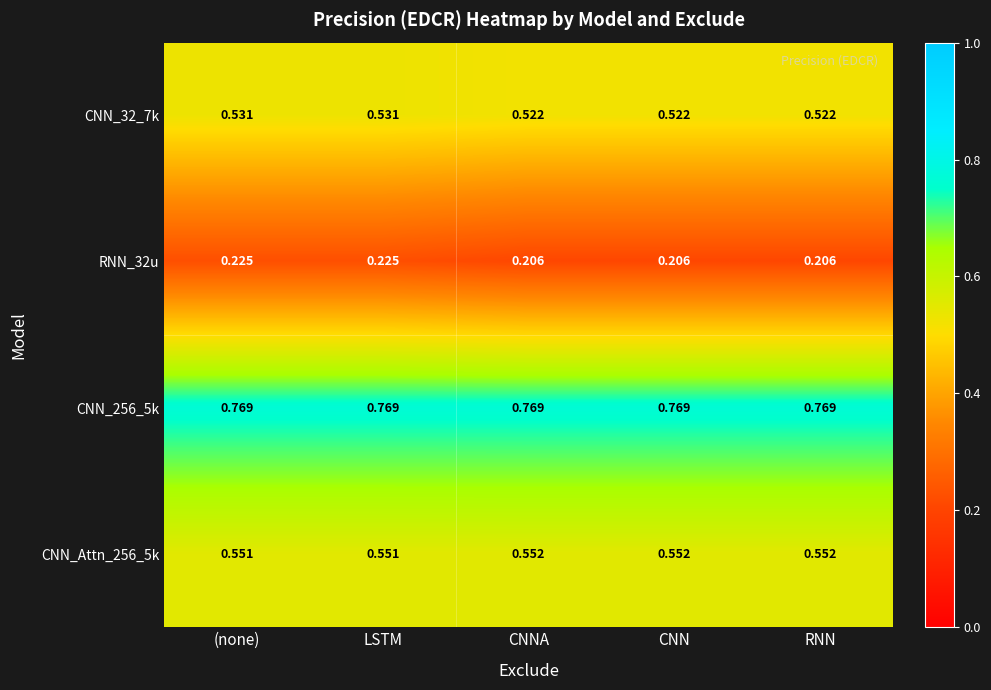

Is the value of RNN_32u at CNNA greater than the value of CNN_Attn_256_5k at CNN?

No